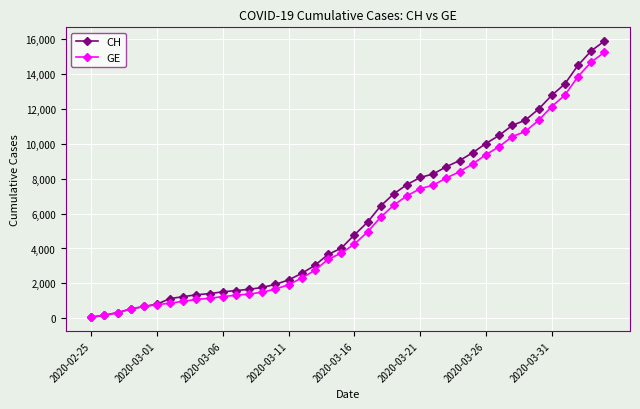

What is the greatest value displayed?

15861